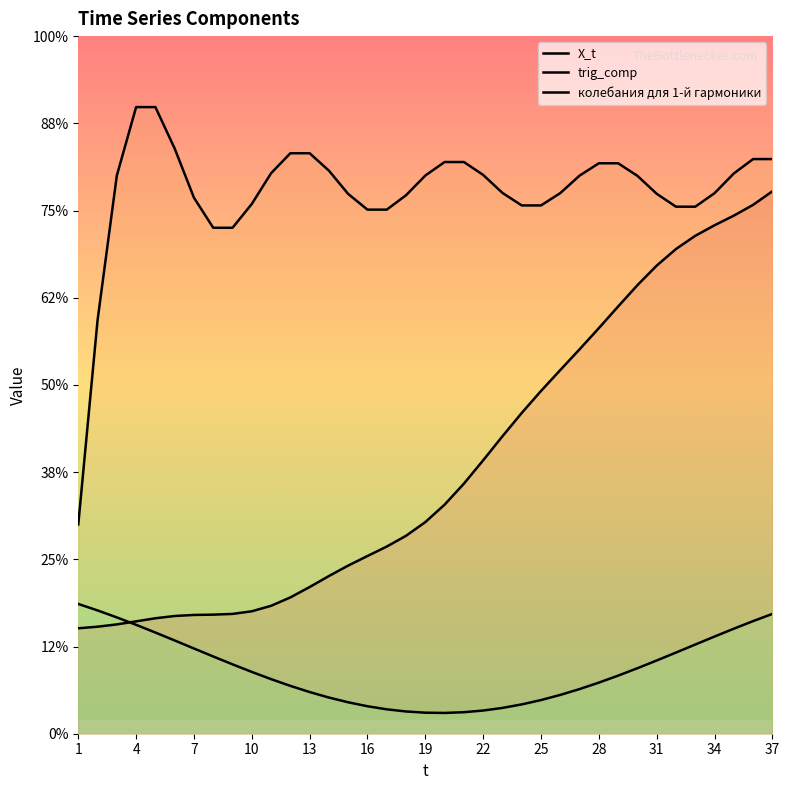

True or false: trig_comp and X_t cross at least once.

False